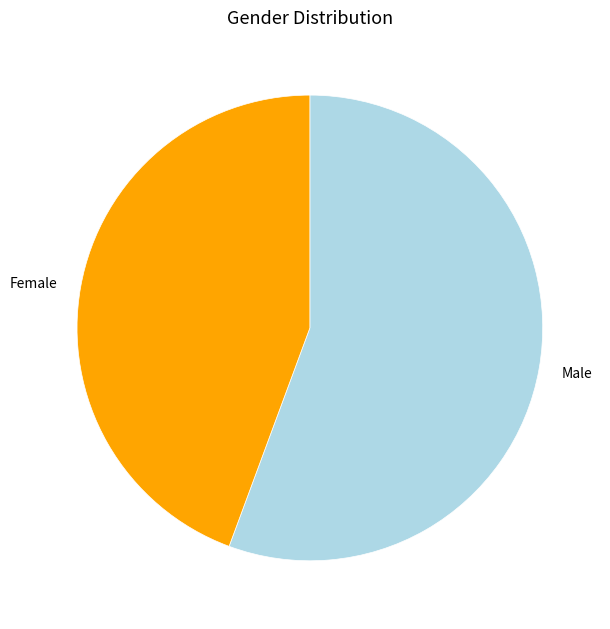

Count the number of slices in the pie.

2